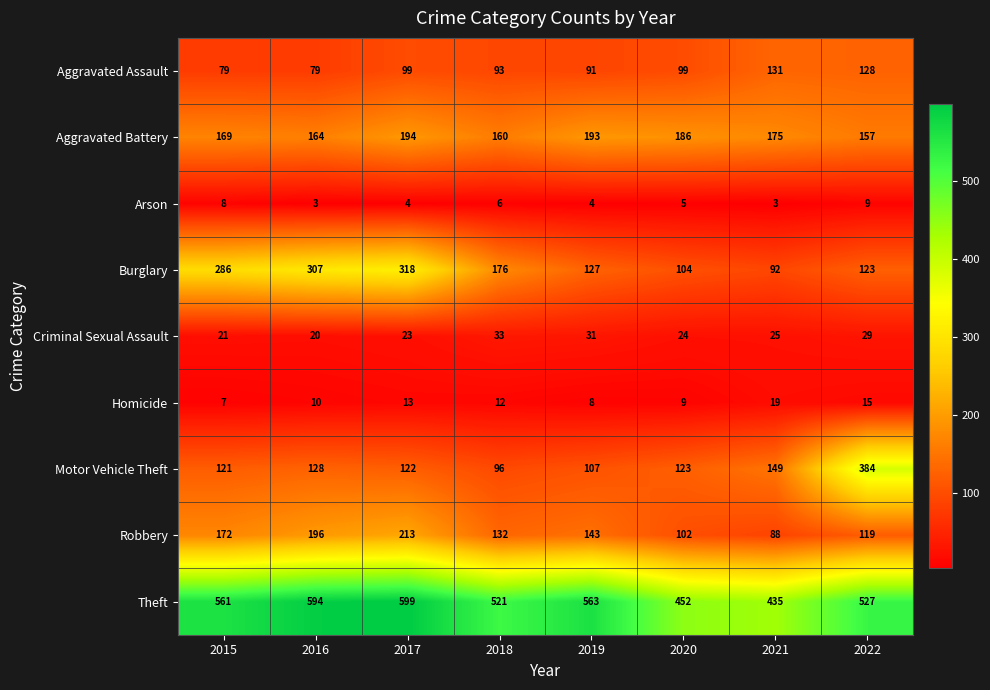

The Theft series shows 364 at 2019. True or false?

False